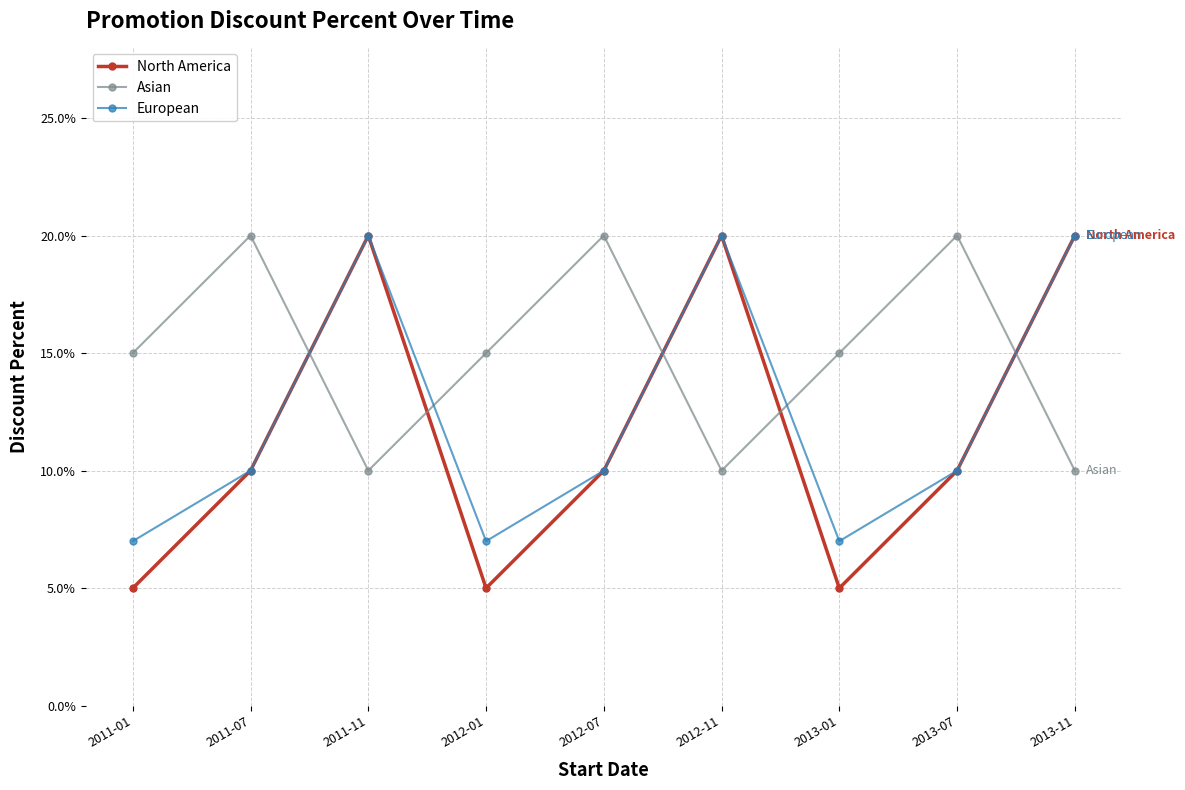

The value of European at 2013-01 is 0.1. True or false?

True